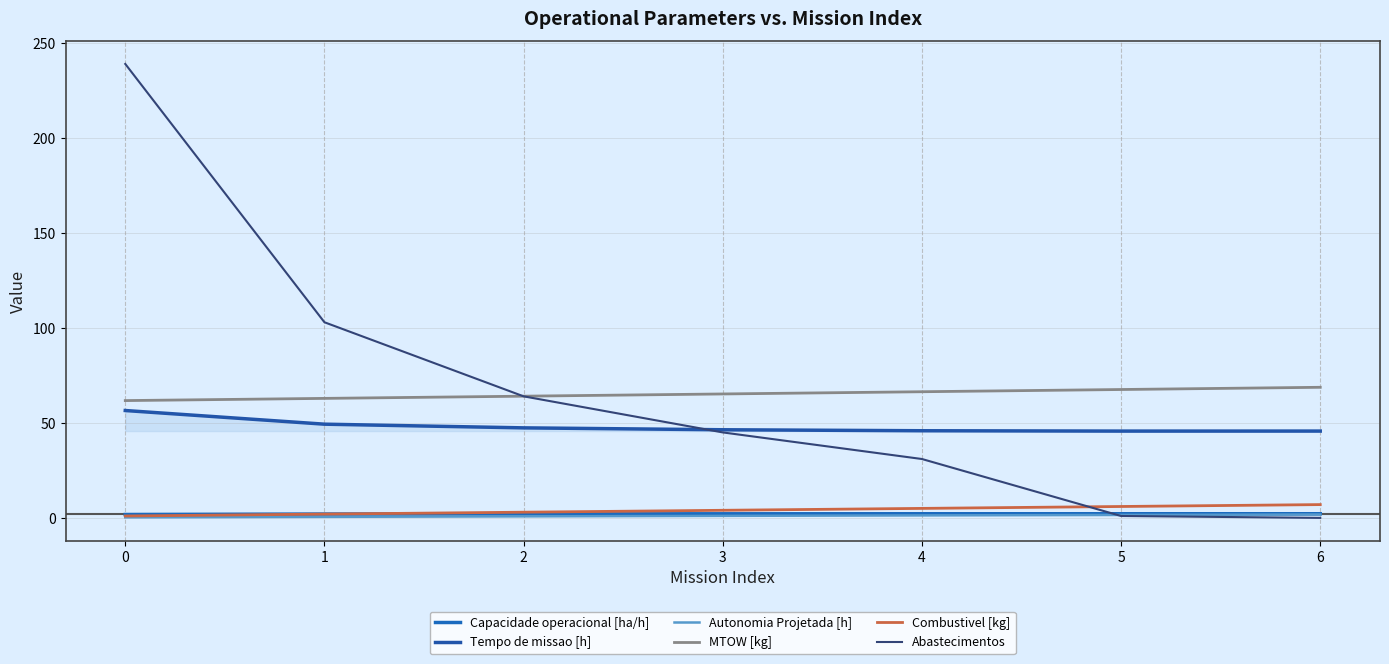

Where does the Autonomia Projetada [h] series first go above 1?

3